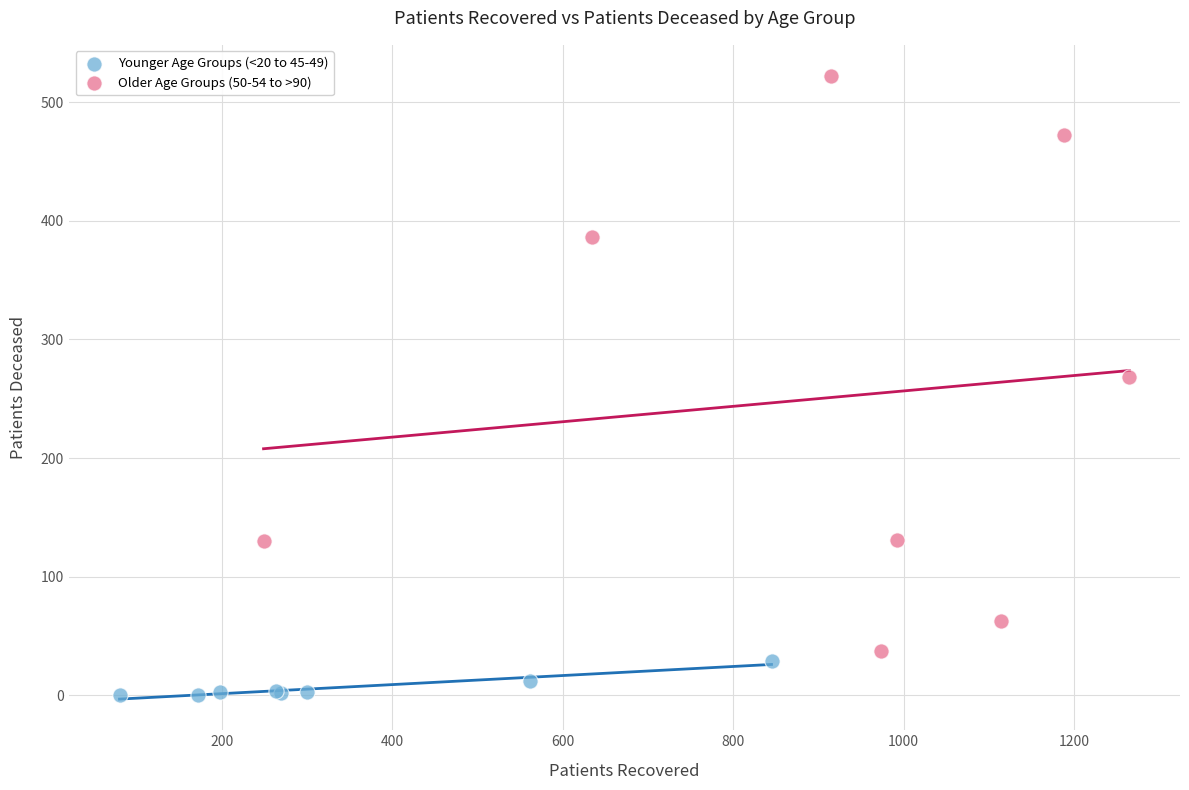

What are all the series names shown in the legend?

Younger Age Groups (<20 to 45-49), Older Age Groups (50-54 to >90)